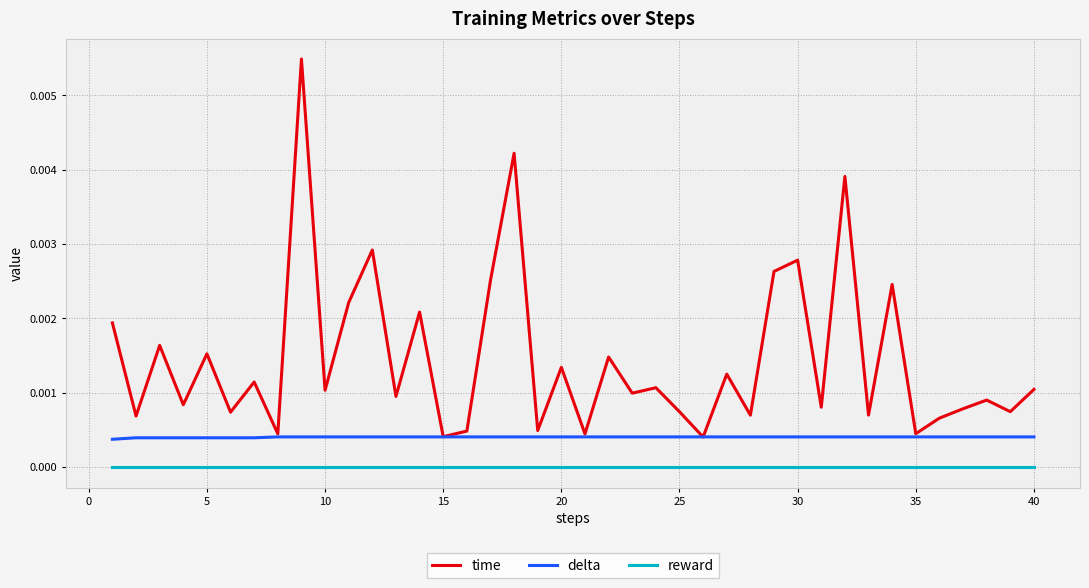

After their last crossing, which series has the higher values: time or delta?

time